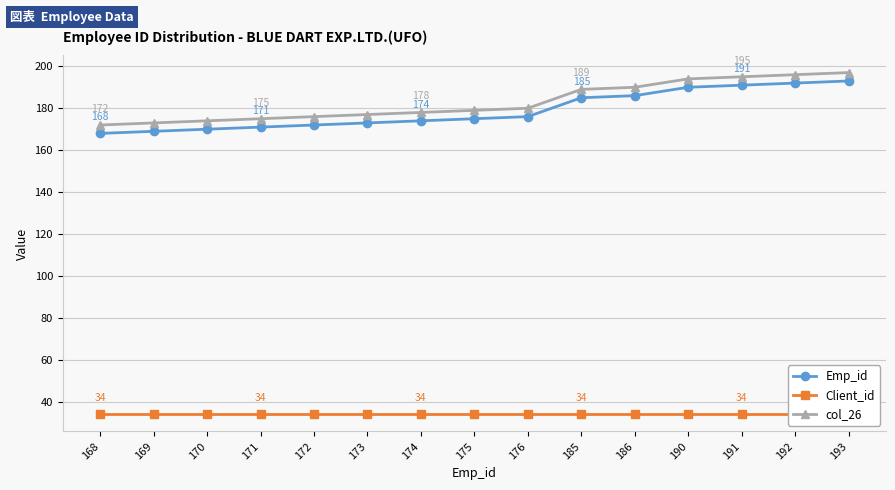

What is the spread (max minus min) of values at 172?

142